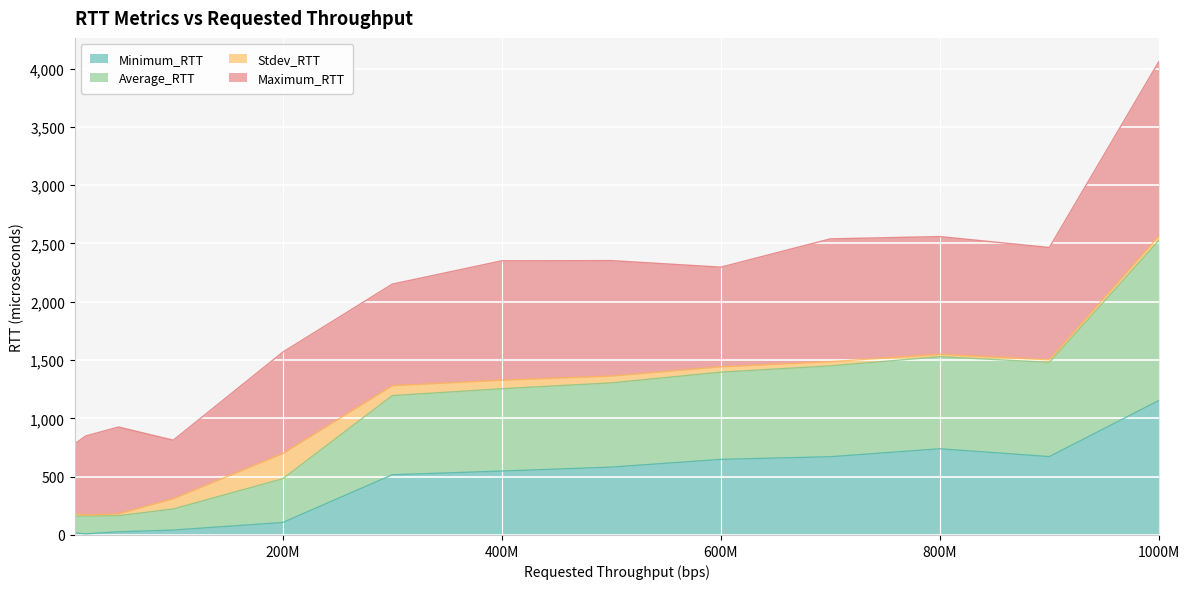

What value does the Minimum_RTT series have at 300000000?

516.0